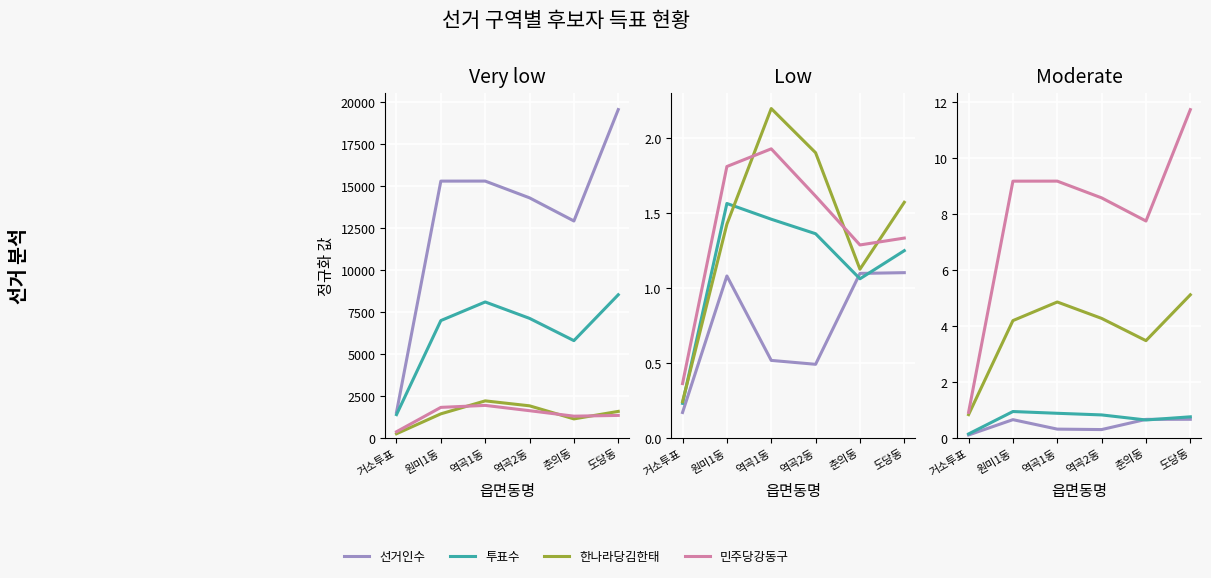

Which series has the widest spread of values?

선거인수